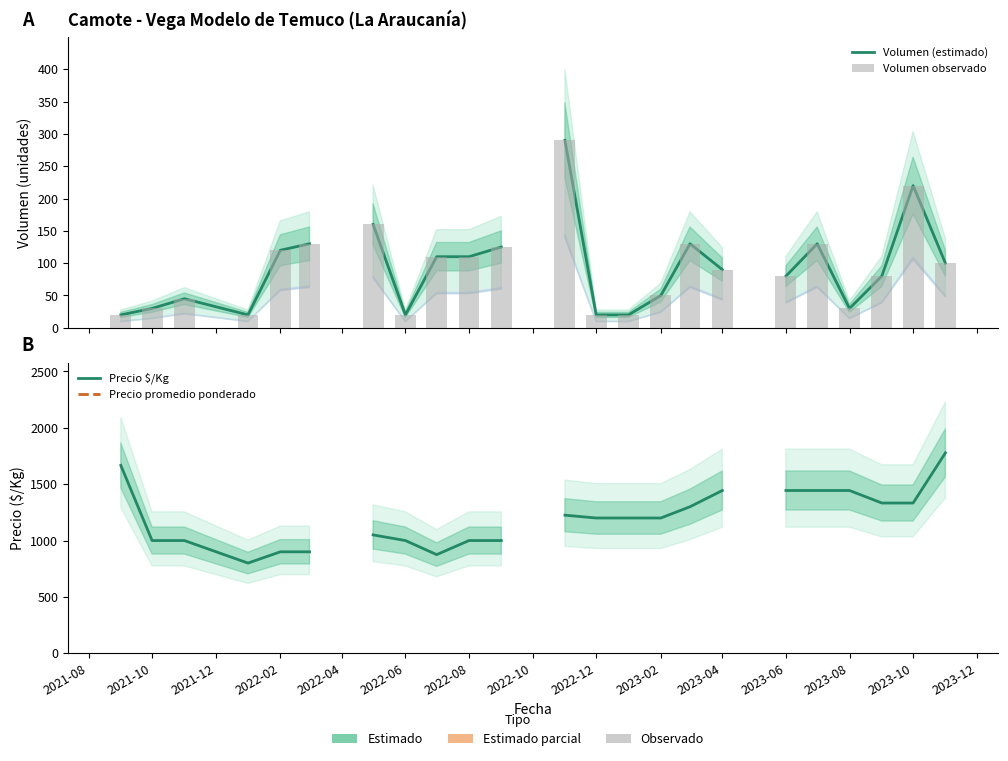

How many categories are shown in the chart?

26